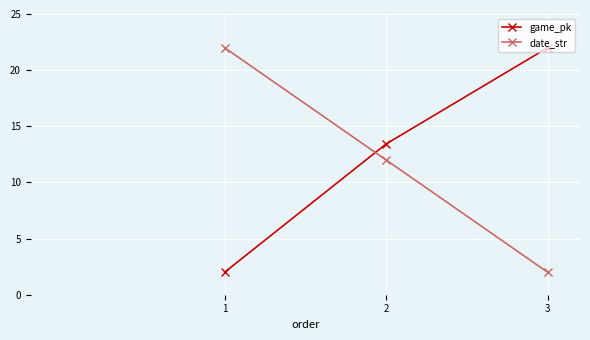

What are all the series names shown in the legend?

game_pk, date_str